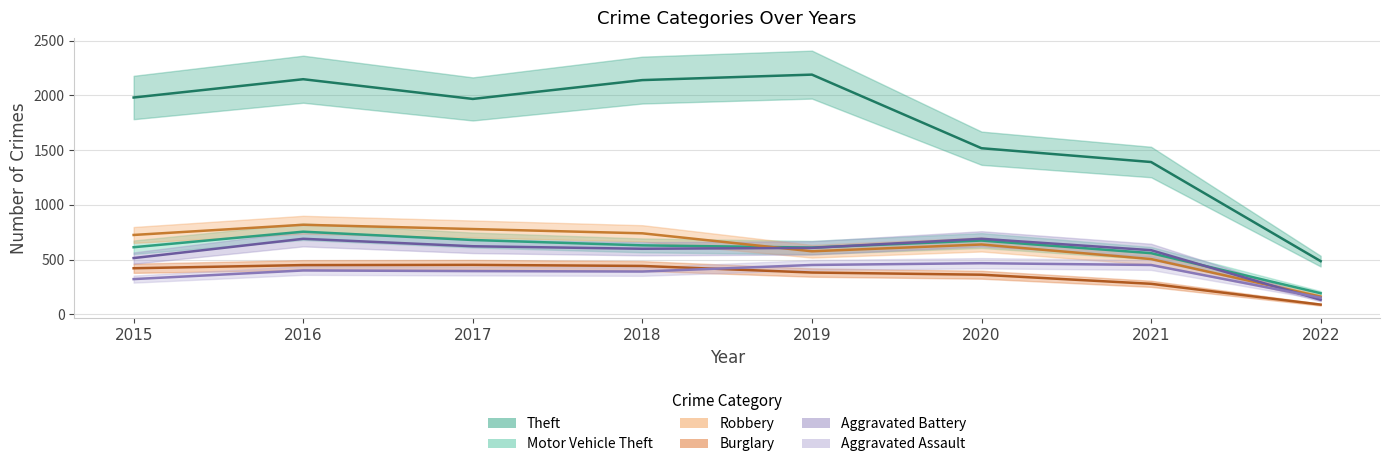

True or false: Robbery has a value of 1221 at 2016.

False